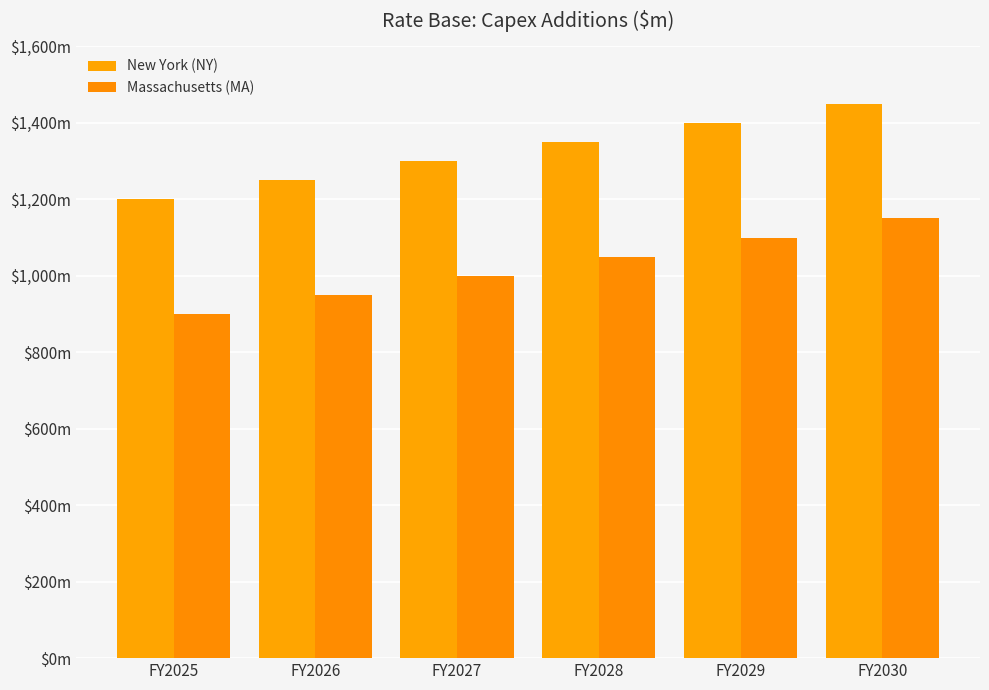

Does the chart contain any negative values?

No